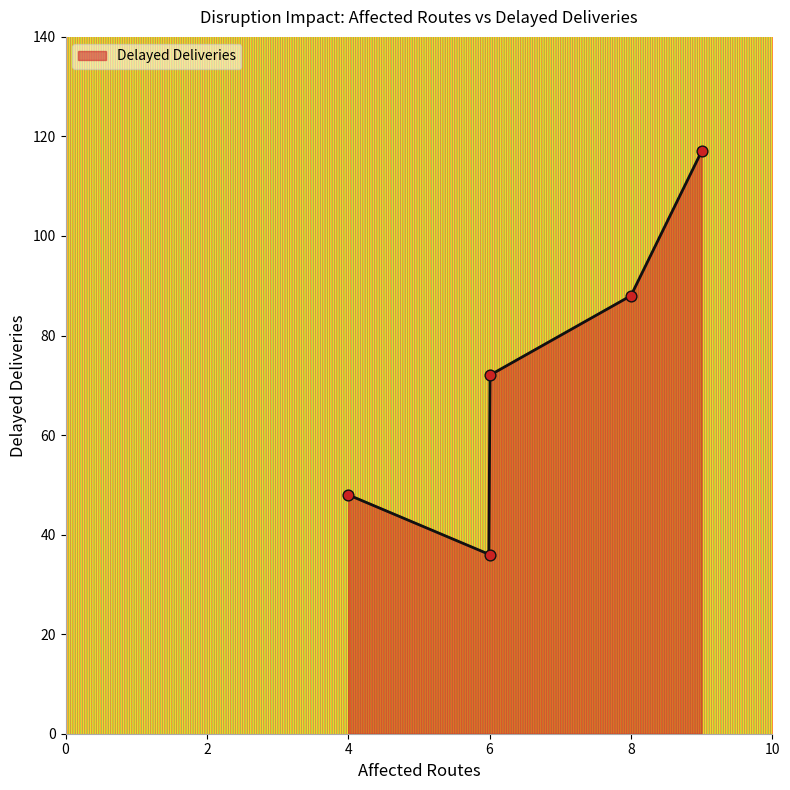

What is the change in value from 6 to 9?

+81